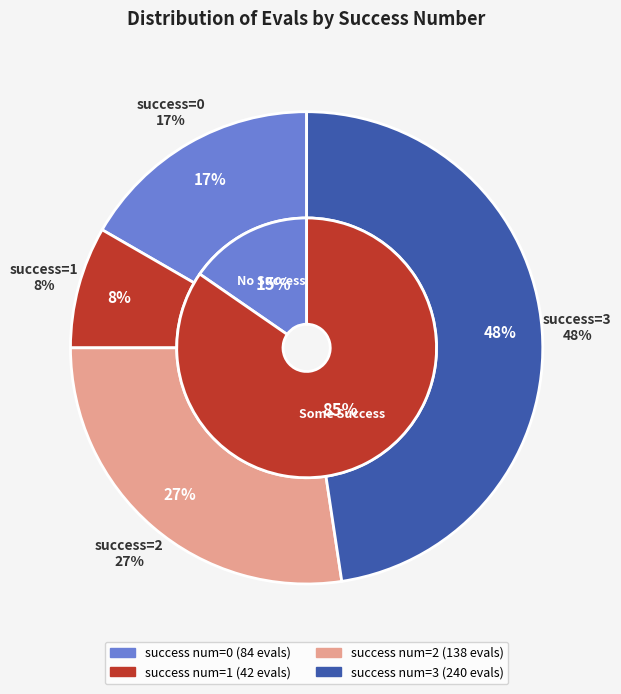

How many slices are in this pie chart?

4